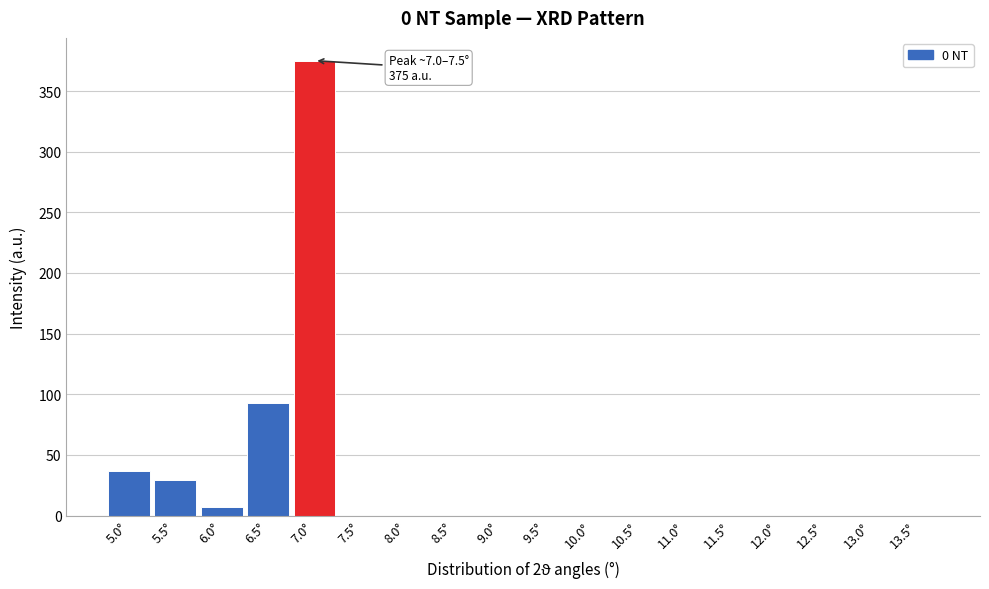

Reading left to right, list all the values displayed in this chart.

5.0°=36.4	5.5°=29.1	6.0°=7.2	6.5°=93.0	7.0°=375.1	7.5°=0.0	8.0°=0.0	8.5°=0.0	9.0°=0.0	9.5°=0.0	10.0°=0.0	10.5°=0.0	11.0°=0.0	11.5°=0.0	12.0°=0.0	12.5°=0.0	13.0°=0.0	13.5°=0.0